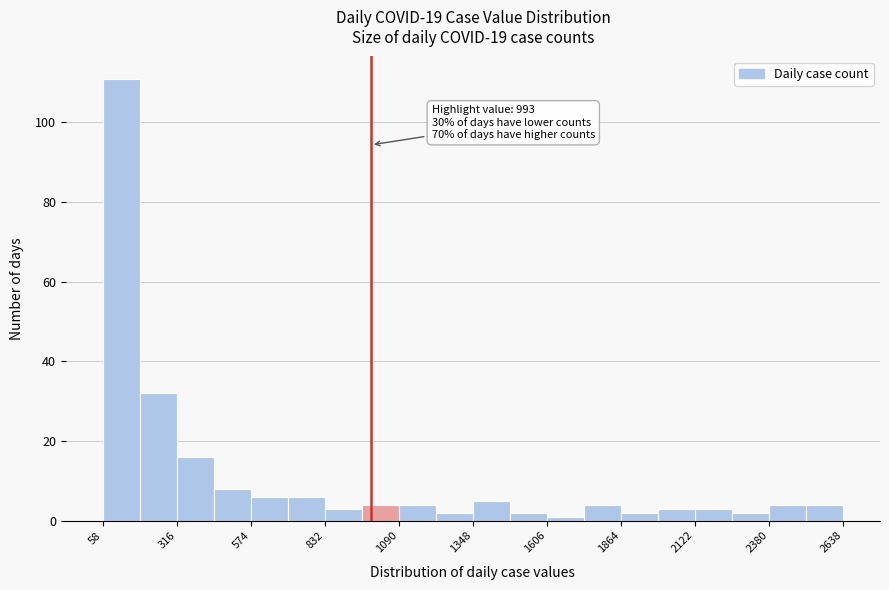

Read against the x-axis, roughly where is the centre of the tallest bar?

100